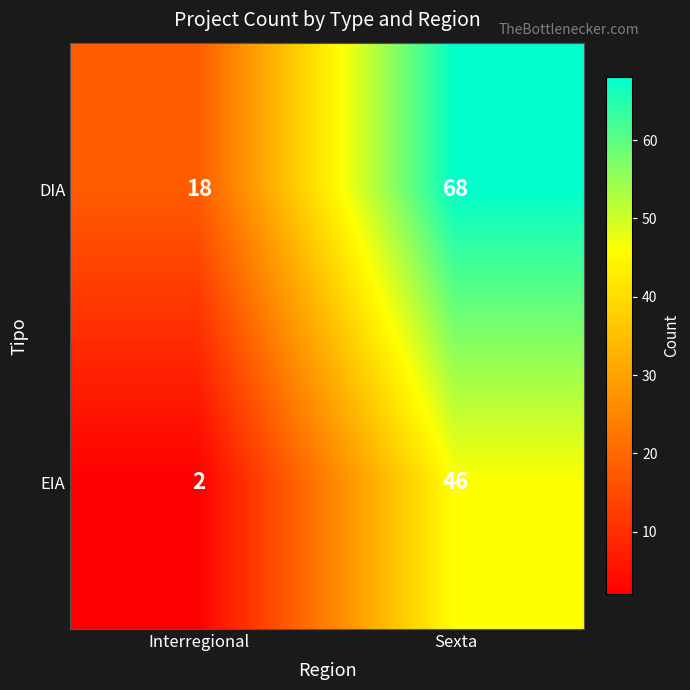

The value of EIA at Sexta is 14. True or false?

False